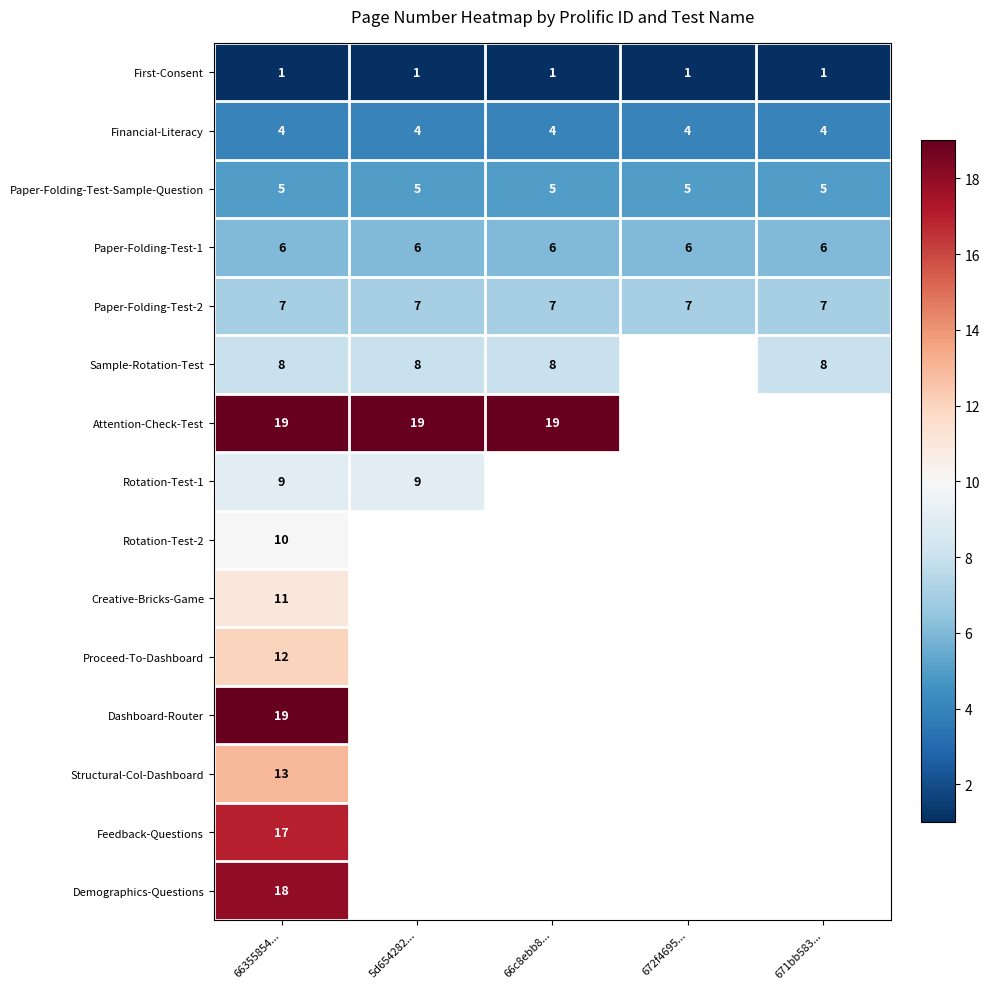

The Paper-Folding-Test-Sample-Question series shows 7 at 672f4695.... True or false?

False